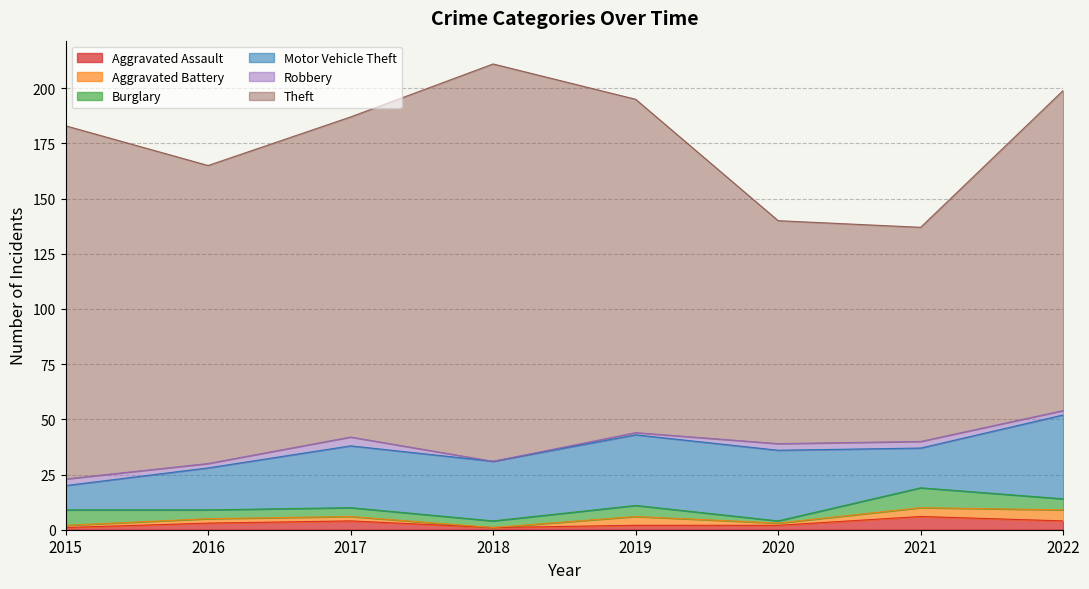

Where does the Aggravated Battery series first go above 2?

2019